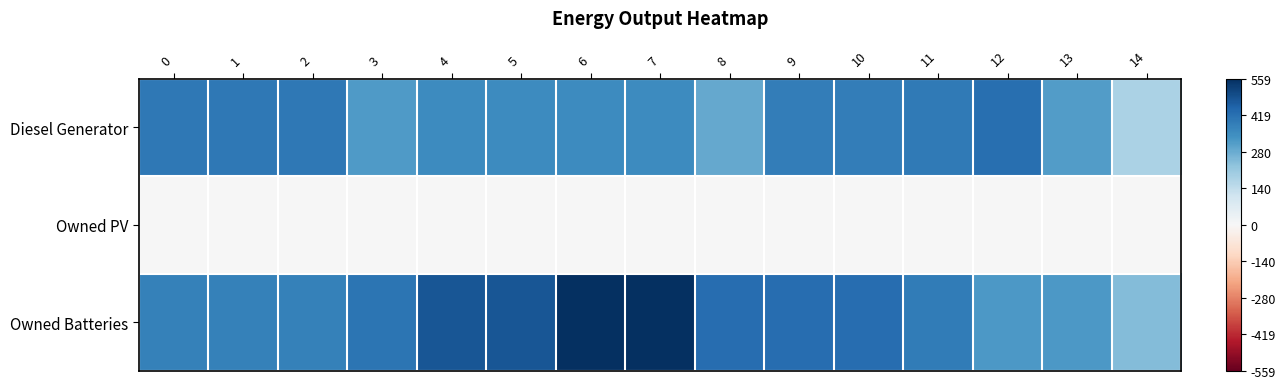

Between 1 and 4, which series saw the biggest shift?

Owned Batteries